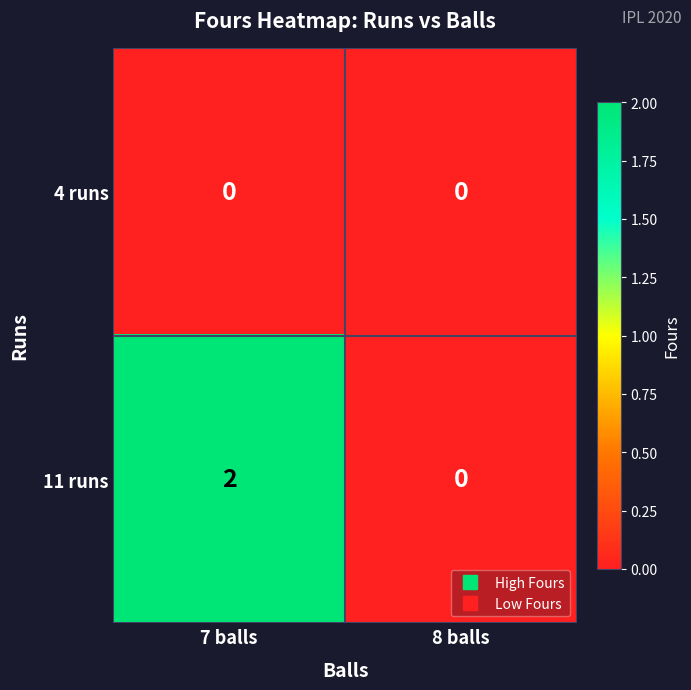

Which series has the largest range (max minus min)?

11 runs